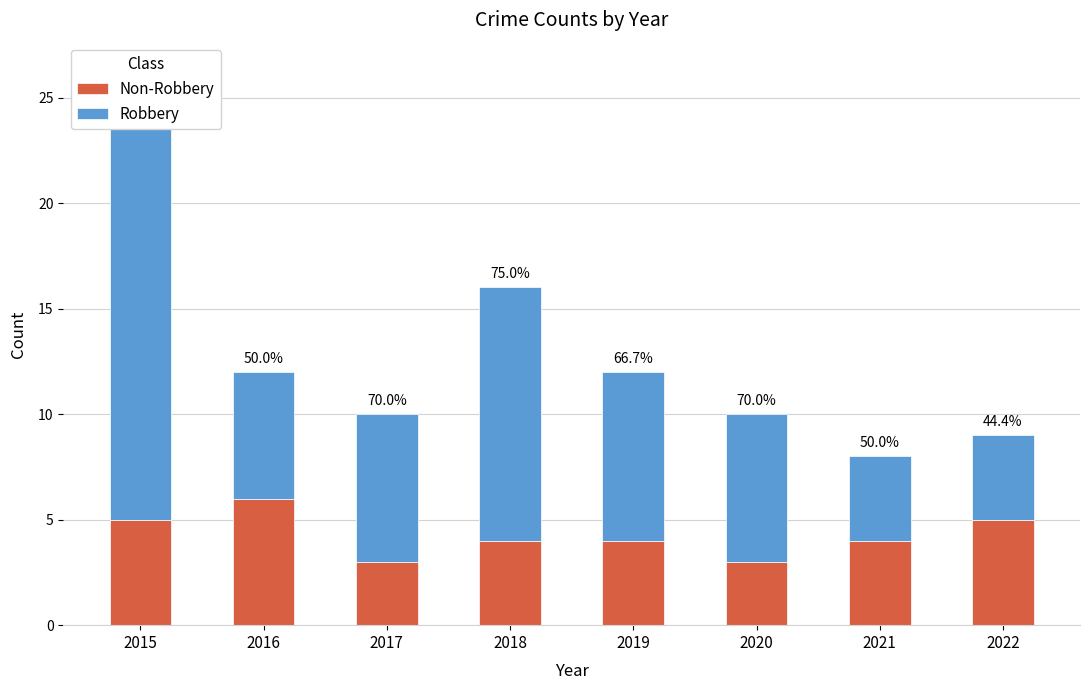

At how many categories does at least one series exceed 3?

8